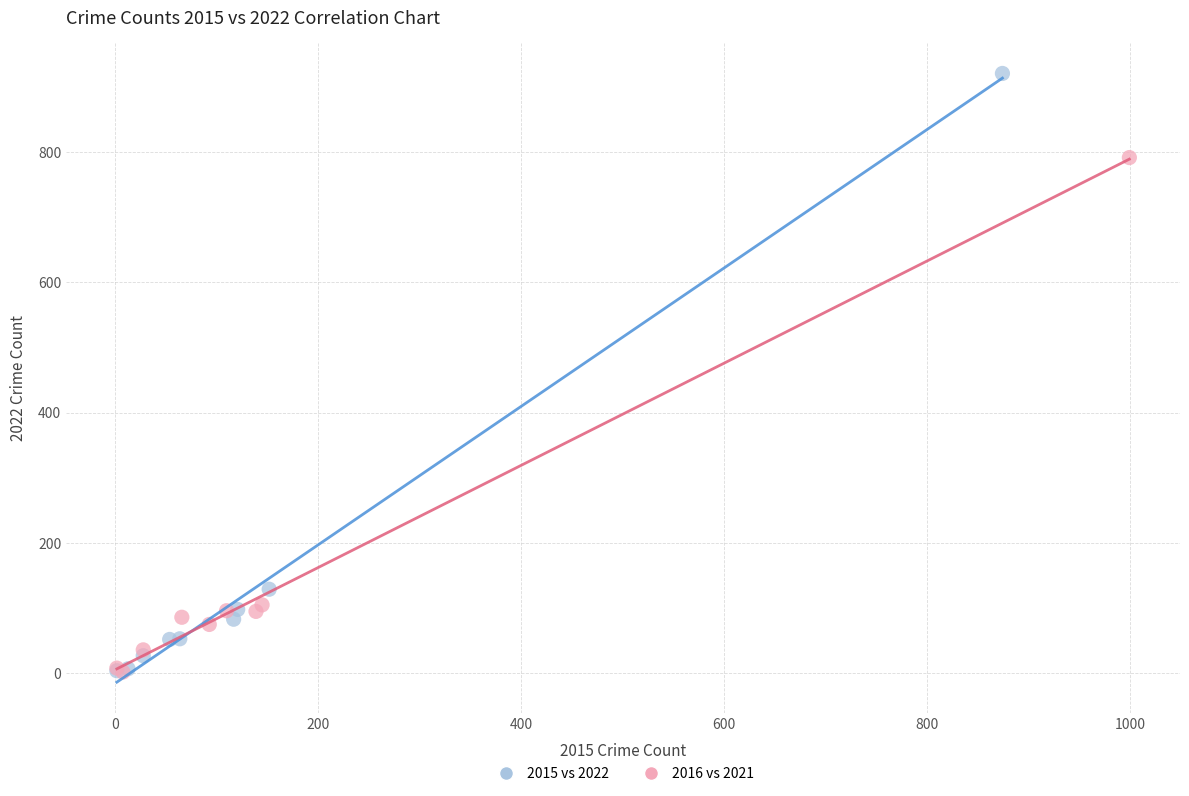

Which series reaches the maximum Y coordinate?

2015 vs 2022